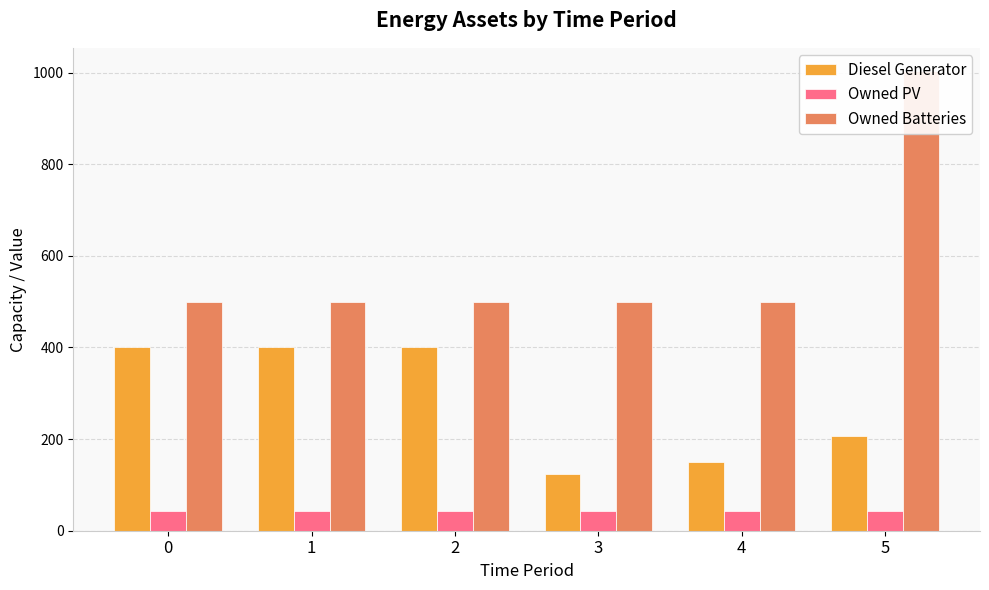

What is the spread (max minus min) of values at 3?

455